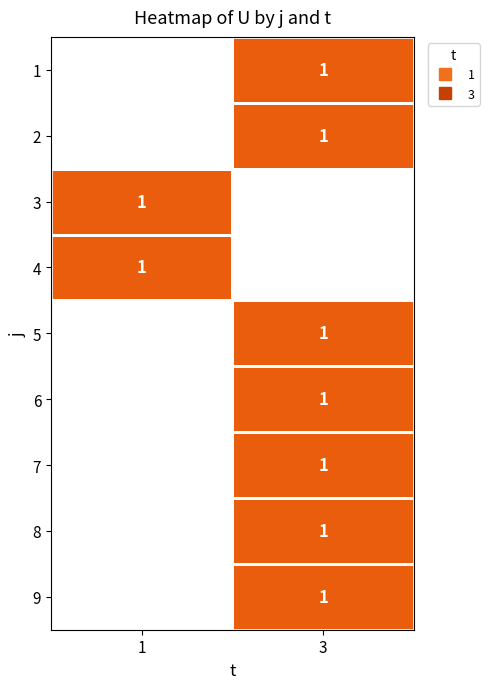

Which label corresponds to the smallest value in the chart?

3